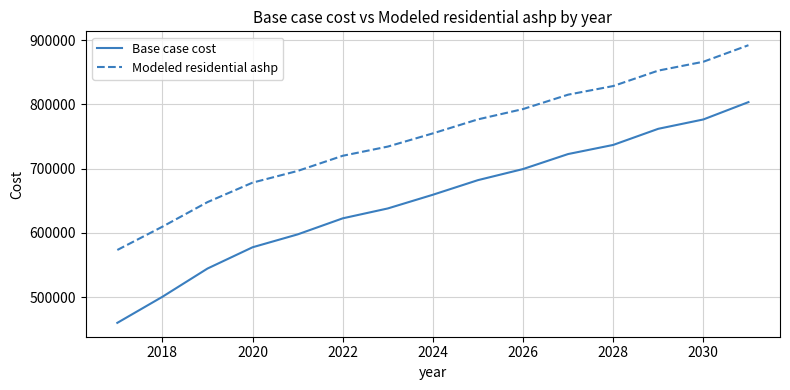

Reading left to right, list all the values displayed in this chart.

Base case cost: 460026.5	500573.1	544518.3	577618.6	597665.7	622648.6	638034.0	659360.1	682093.1	699341.3	722691.0	736871.4	761976.7	776519.1	803487.2
Modeled residential ashp: 573423.2	609648.6	647883.6	678206.1	696401.2	719995.2	734300.4	754854.8	776661.8	792675.4	815099.2	828507.9	852532.9	866303.7	892037.2